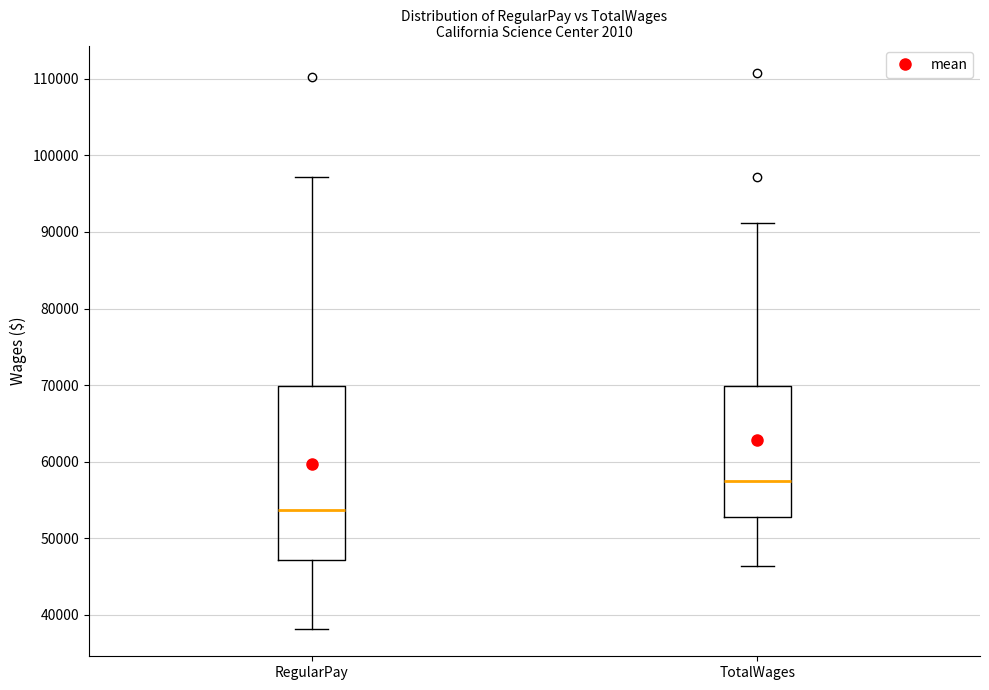

Where does the lower whisker of the box for RegularPay end on the y-axis? The values are not printed on the chart, so give them approximately, as read against the axis.

38000